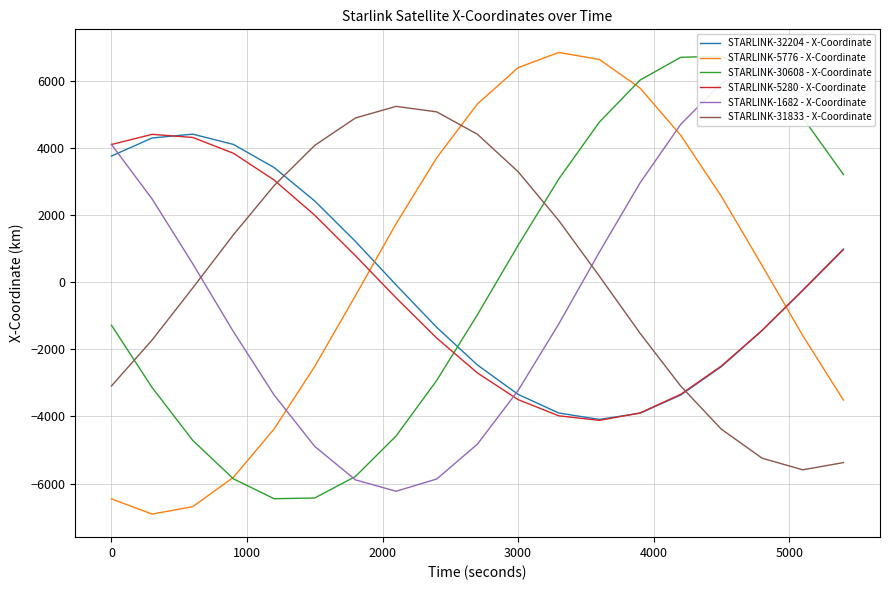

What is the maximum value for STARLINK-32204 - X-Coordinate?

4406.8